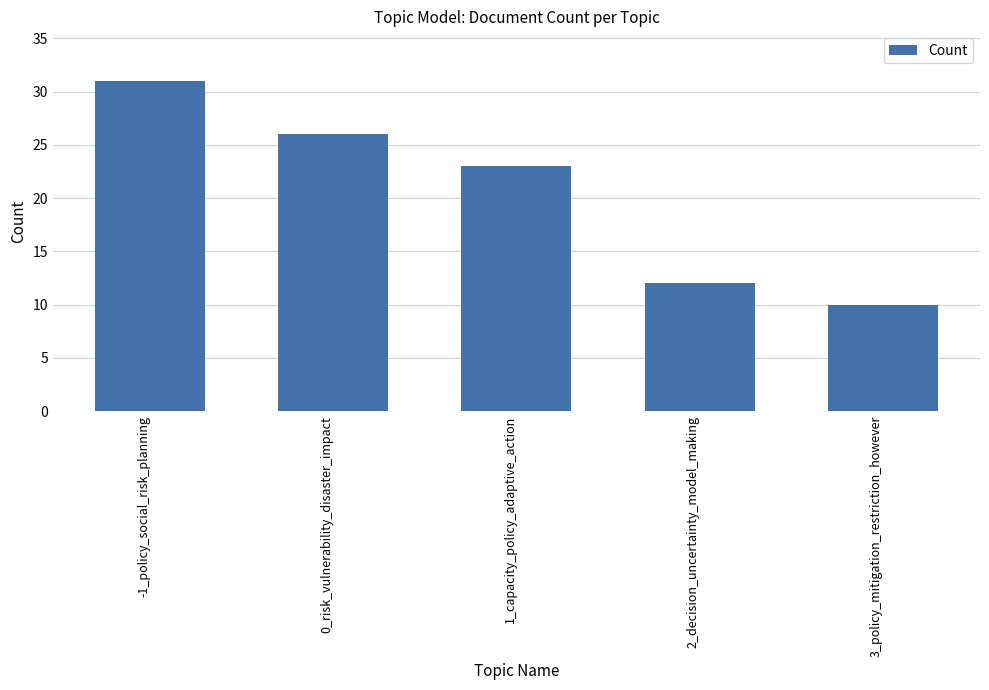

List the labels in order of value, largest first.

-1_policy_social_risk_planning, 0_risk_vulnerability_disaster_impact, 1_capacity_policy_adaptive_action, 2_decision_uncertainty_model_making, 3_policy_mitigation_restriction_however